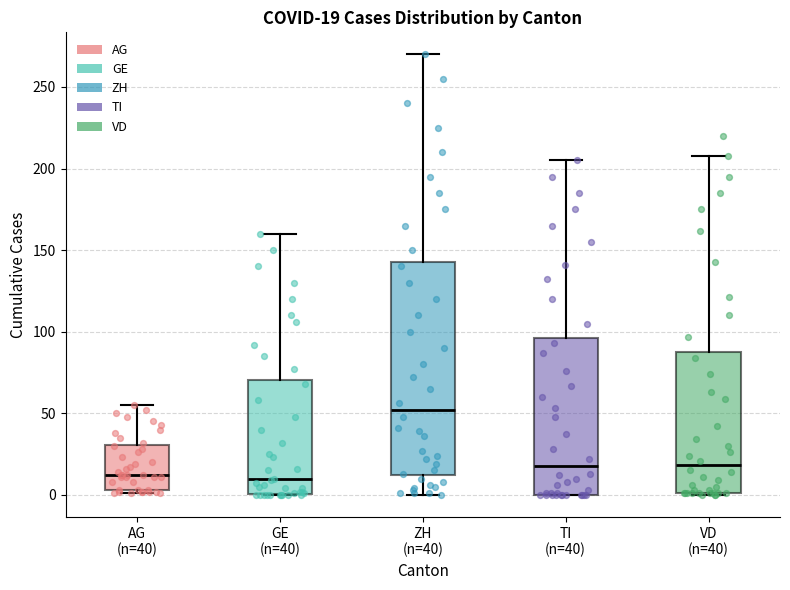

Comparing the boxes themselves (not the whiskers), which one is the tallest?

ZH (n=40)